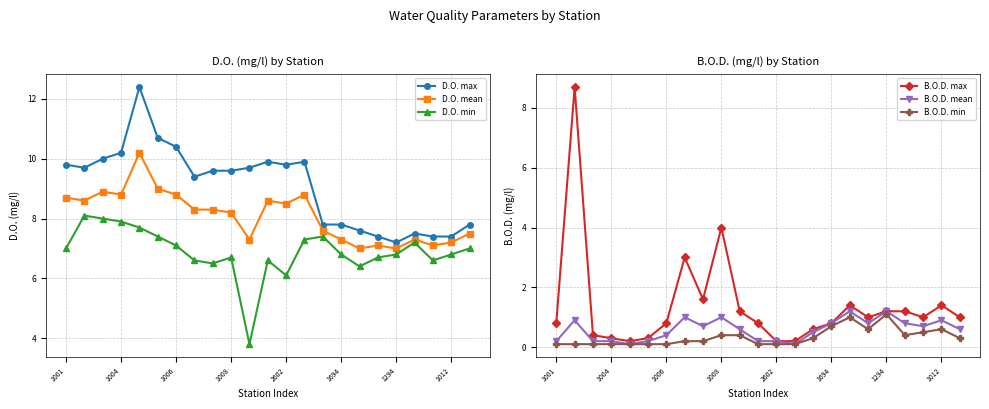

Count the number of data series in this chart.

6